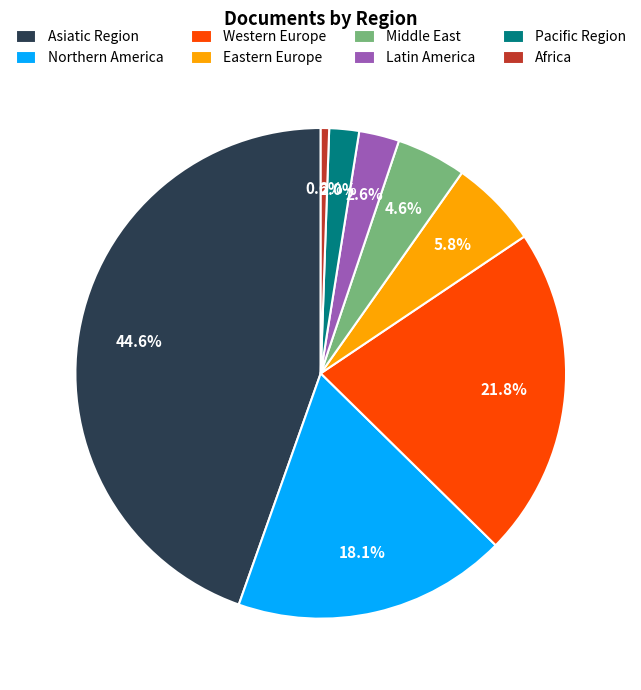

To the nearest percent, what is the combined percentage of Western Europe and Africa?

22%